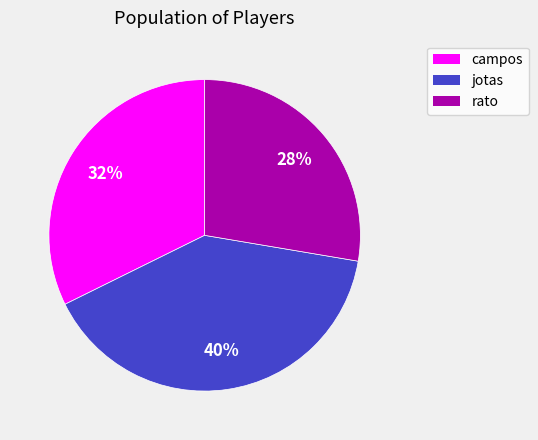

Is there a majority slice in this chart?

No